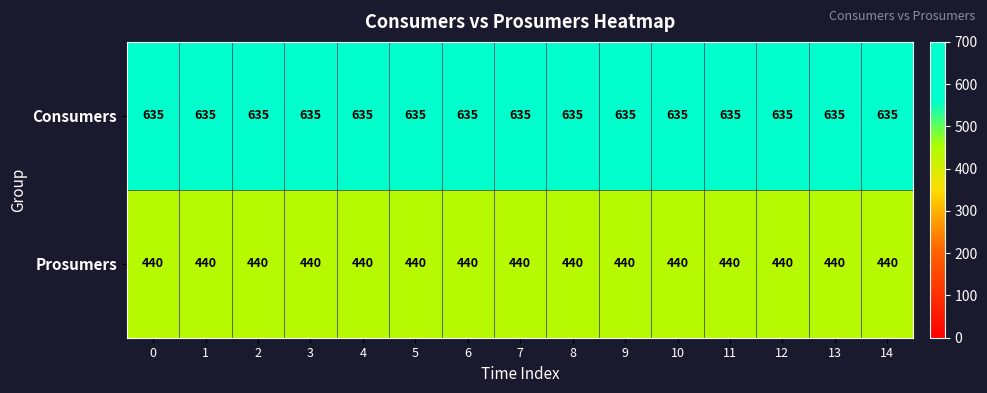

List the series in order of their overall mean, highest first.

Consumers, Prosumers